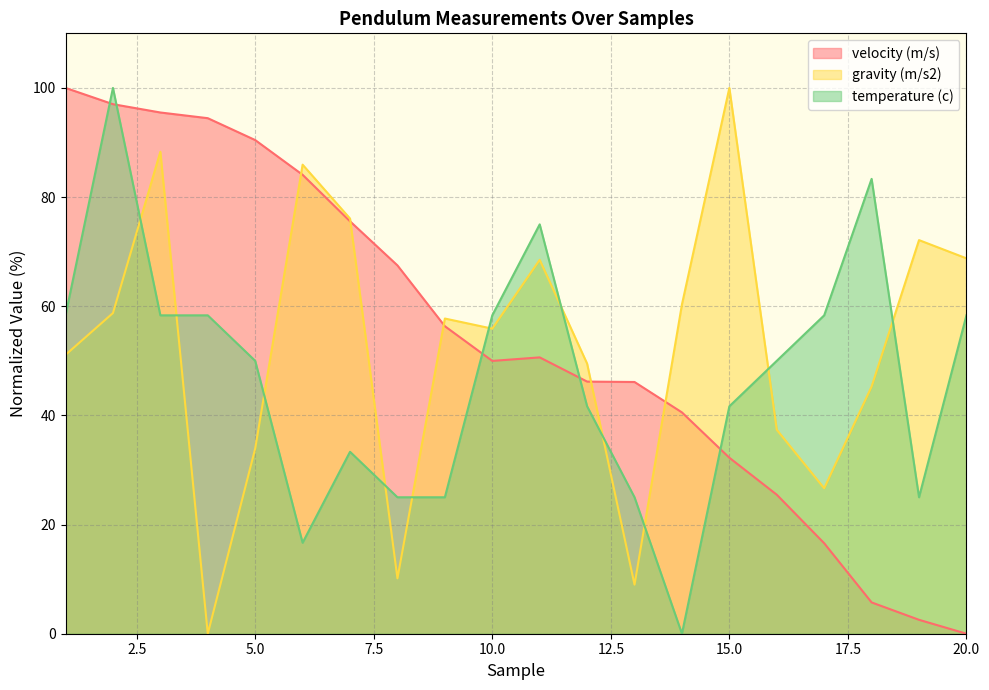

What is the difference between the highest and lowest values at 5.0?

56.5